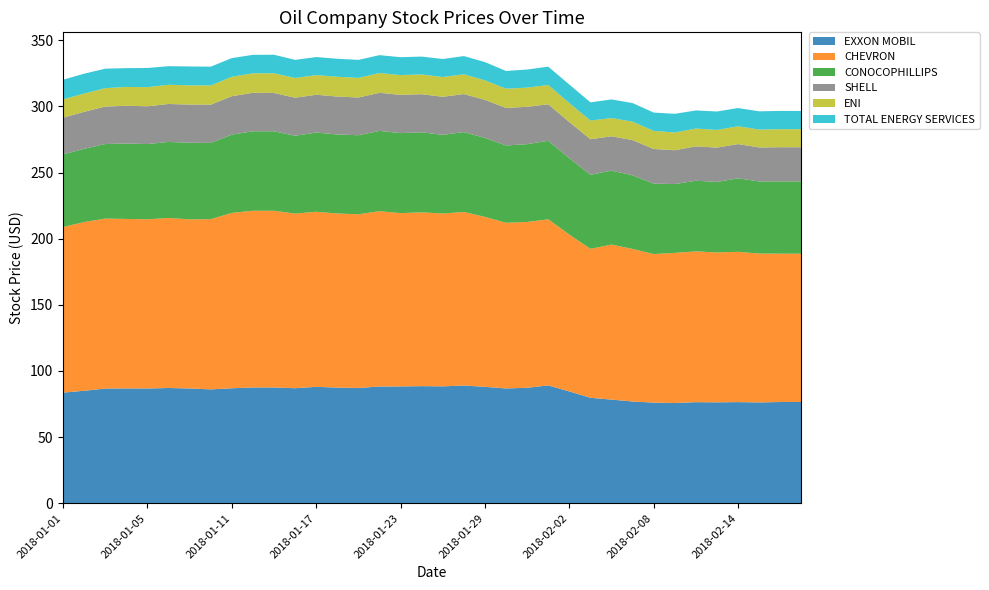

Reading left to right, transcribe all the data shown in this chart.

EXXON MOBIL: 2018-01-01=83.6	2018-01-02=85.0	2018-01-03=86.7	2018-01-04=86.8	2018-01-05=86.8	2018-01-08=87.1	2018-01-09=86.8	2018-01-10=86.1	2018-01-11=86.9	2018-01-12=87.5	2018-01-15=87.5	2018-01-16=87.0	2018-01-17=88.0	2018-01-18=87.4	2018-01-19=87.2	2018-01-22=88.2	2018-01-23=88.3	2018-01-24=88.5	2018-01-25=88.4	2018-01-26=89.0	2018-01-29=88.0	2018-01-30=86.8	2018-01-31=87.3	2018-02-01=89.1	2018-02-02=84.5	2018-02-05=79.7	2018-02-06=78.3	2018-02-07=76.9	2018-02-08=76.1	2018-02-09=75.8	2018-02-12=76.4	2018-02-13=76.3	2018-02-14=76.5	2018-02-15=76.2	2018-02-16=76.5	2018-02-19=76.5
CHEVRON: 2018-01-01=125.2	2018-01-02=127.6	2018-01-03=128.5	2018-01-04=128.1	2018-01-05=127.9	2018-01-08=128.5	2018-01-09=127.8	2018-01-10=128.7	2018-01-11=132.6	2018-01-12=133.6	2018-01-15=133.6	2018-01-16=132.0	2018-01-17=132.4	2018-01-18=131.6	2018-01-19=131.3	2018-01-22=132.6	2018-01-23=131.0	2018-01-24=131.4	2018-01-25=130.7	2018-01-26=131.2	2018-01-29=128.5	2018-01-30=125.2	2018-01-31=125.3	2018-02-01=125.6	2018-02-02=118.6	2018-02-05=112.6	2018-02-06=117.2	2018-02-07=115.3	2018-02-08=112.3	2018-02-09=113.5	2018-02-12=114.0	2018-02-13=113.3	2018-02-14=113.6	2018-02-15=112.5	2018-02-16=112.1	2018-02-19=112.1
CONOCOPHILLIPS: 2018-01-01=54.9	2018-01-02=55.3	2018-01-03=56.3	2018-01-04=57.0	2018-01-05=56.9	2018-01-08=57.5	2018-01-09=57.9	2018-01-10=57.6	2018-01-11=59.2	2018-01-12=60.0	2018-01-15=60.0	2018-01-16=58.8	2018-01-17=59.9	2018-01-18=59.8	2018-01-19=59.8	2018-01-22=60.7	2018-01-23=60.5	2018-01-24=60.5	2018-01-25=59.5	2018-01-26=60.4	2018-01-29=59.7	2018-01-30=58.5	2018-01-31=58.8	2018-02-01=59.4	2018-02-02=57.7	2018-02-05=55.9	2018-02-06=55.9	2018-02-07=55.6	2018-02-08=53.2	2018-02-09=52.0	2018-02-12=53.4	2018-02-13=53.3	2018-02-14=55.5	2018-02-15=54.5	2018-02-16=54.6	2018-02-19=54.6
SHELL: 2018-01-01=27.8	2018-01-02=28.0	2018-01-03=28.3	2018-01-04=28.6	2018-01-05=28.6	2018-01-08=28.7	2018-01-09=28.9	2018-01-10=28.9	2018-01-11=29.0	2018-01-12=29.1	2018-01-15=29.0	2018-01-16=28.8	2018-01-17=28.6	2018-01-18=28.7	2018-01-19=28.5	2018-01-22=28.8	2018-01-23=28.9	2018-01-24=28.8	2018-01-25=28.8	2018-01-26=28.7	2018-01-29=28.8	2018-01-30=28.4	2018-01-31=28.2	2018-02-01=27.6	2018-02-02=27.3	2018-02-05=26.9	2018-02-06=26.0	2018-02-07=26.6	2018-02-08=26.2	2018-02-09=25.6	2018-02-12=26.0	2018-02-13=26.0	2018-02-14=25.9	2018-02-15=25.7	2018-02-16=25.8	2018-02-19=25.8
ENI: 2018-01-01=13.8	2018-01-02=13.8	2018-01-03=13.9	2018-01-04=14.2	2018-01-05=14.4	2018-01-08=14.5	2018-01-09=14.5	2018-01-10=14.5	2018-01-11=14.7	2018-01-12=14.7	2018-01-15=14.9	2018-01-16=14.9	2018-01-17=14.9	2018-01-18=14.9	2018-01-19=14.8	2018-01-22=14.9	2018-01-23=15.0	2018-01-24=14.9	2018-01-25=14.9	2018-01-26=14.9	2018-01-29=14.8	2018-01-30=14.5	2018-01-31=14.5	2018-02-01=14.6	2018-02-02=14.3	2018-02-05=14.2	2018-02-06=13.8	2018-02-07=14.0	2018-02-08=13.7	2018-02-09=13.4	2018-02-12=13.5	2018-02-13=13.4	2018-02-14=13.4	2018-02-15=13.5	2018-02-16=13.6	2018-02-19=13.6
TOTAL ENERGY SERVICES: 2018-01-01=14.9	2018-01-02=15.0	2018-01-03=14.7	2018-01-04=14.2	2018-01-05=14.5	2018-01-08=14.1	2018-01-09=14.3	2018-01-10=14.2	2018-01-11=14.1	2018-01-12=14.0	2018-01-15=14.0	2018-01-16=13.7	2018-01-17=13.6	2018-01-18=13.6	2018-01-19=13.6	2018-01-22=13.5	2018-01-23=13.5	2018-01-24=13.5	2018-01-25=13.6	2018-01-26=13.8	2018-01-29=13.8	2018-01-30=13.4	2018-01-31=13.7	2018-02-01=13.9	2018-02-02=14.0	2018-02-05=13.8	2018-02-06=14.1	2018-02-07=14.0	2018-02-08=13.8	2018-02-09=14.1	2018-02-12=13.7	2018-02-13=13.9	2018-02-14=13.8	2018-02-15=13.8	2018-02-16=13.8	2018-02-19=13.8